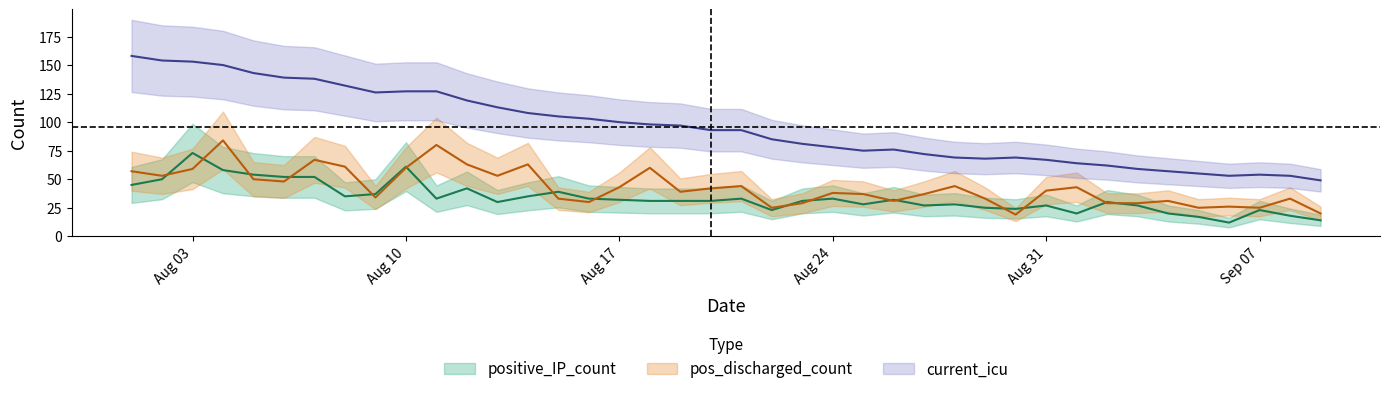

The value of current_icu at 26 is 126. True or false?

False